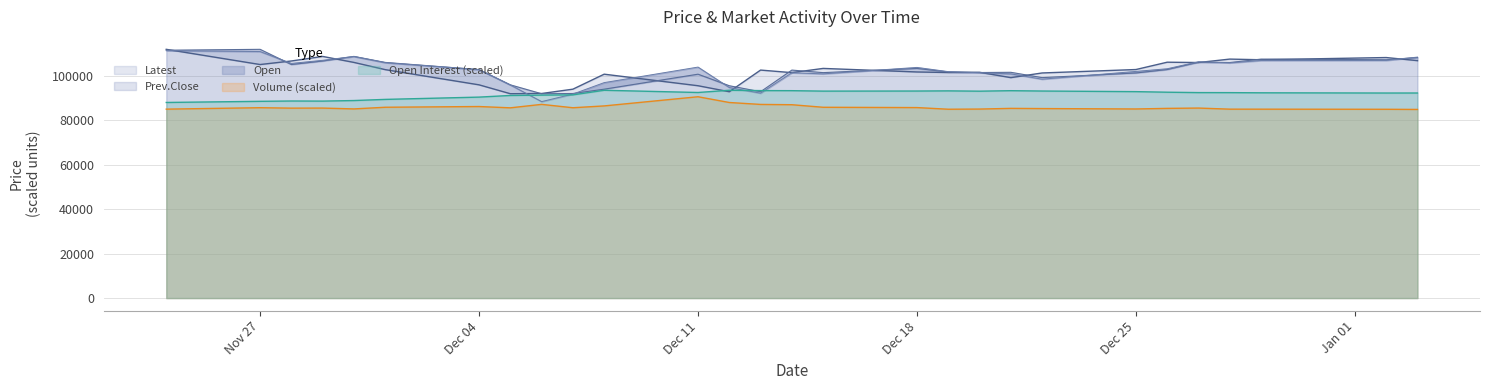

What is the maximum value for Open Interest (scaled)?

93606.5